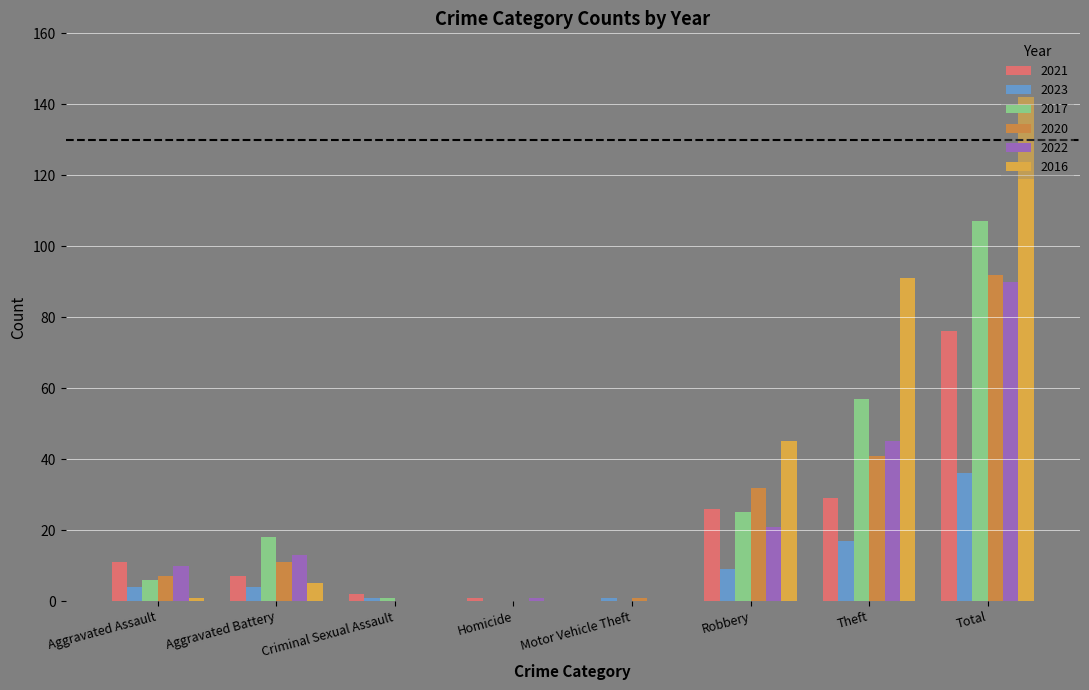

Reading right to left, list all the values displayed in this chart.

2021: Total=76	Theft=29	Robbery=26	Motor Vehicle Theft=0	Homicide=1	Criminal Sexual Assault=2	Aggravated Battery=7	Aggravated Assault=11
2023: Total=36	Theft=17	Robbery=9	Motor Vehicle Theft=1	Homicide=0	Criminal Sexual Assault=1	Aggravated Battery=4	Aggravated Assault=4
2017: Total=107	Theft=57	Robbery=25	Motor Vehicle Theft=0	Homicide=0	Criminal Sexual Assault=1	Aggravated Battery=18	Aggravated Assault=6
2020: Total=92	Theft=41	Robbery=32	Motor Vehicle Theft=1	Homicide=0	Criminal Sexual Assault=0	Aggravated Battery=11	Aggravated Assault=7
2022: Total=90	Theft=45	Robbery=21	Motor Vehicle Theft=0	Homicide=1	Criminal Sexual Assault=0	Aggravated Battery=13	Aggravated Assault=10
2016: Total=142	Theft=91	Robbery=45	Motor Vehicle Theft=0	Homicide=0	Criminal Sexual Assault=0	Aggravated Battery=5	Aggravated Assault=1